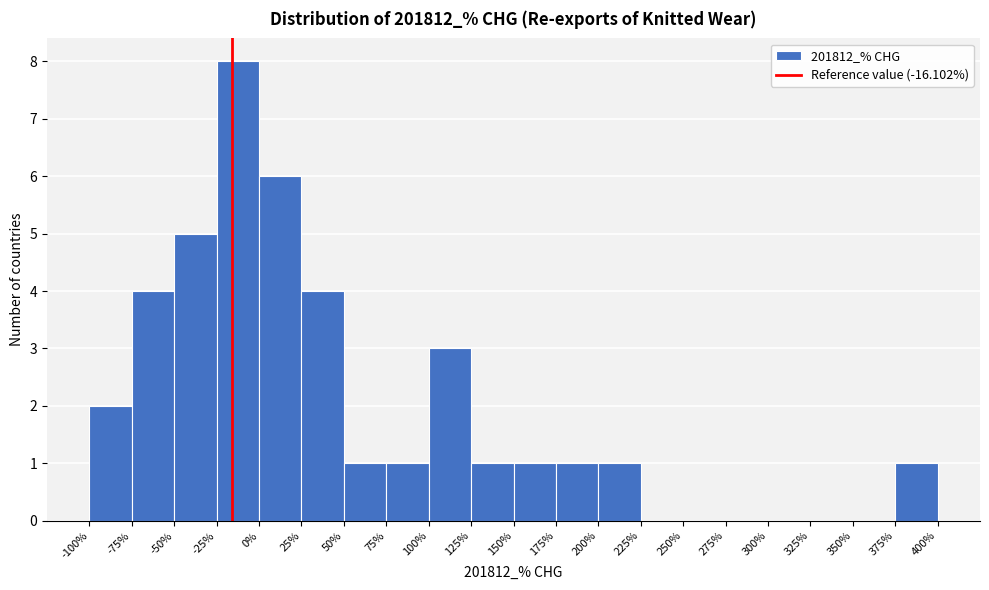

How tall is the bar that spans 75% to 100% on the x-axis? The values are not printed on the chart, so give them approximately, as read against the axis.

1